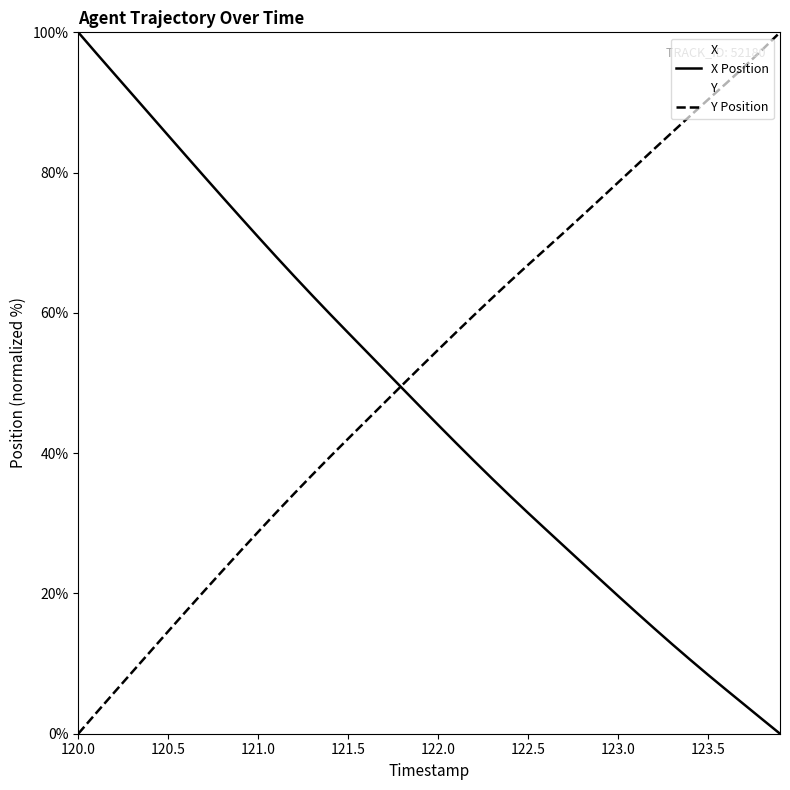

What is the maximum value for X Position?

100.0